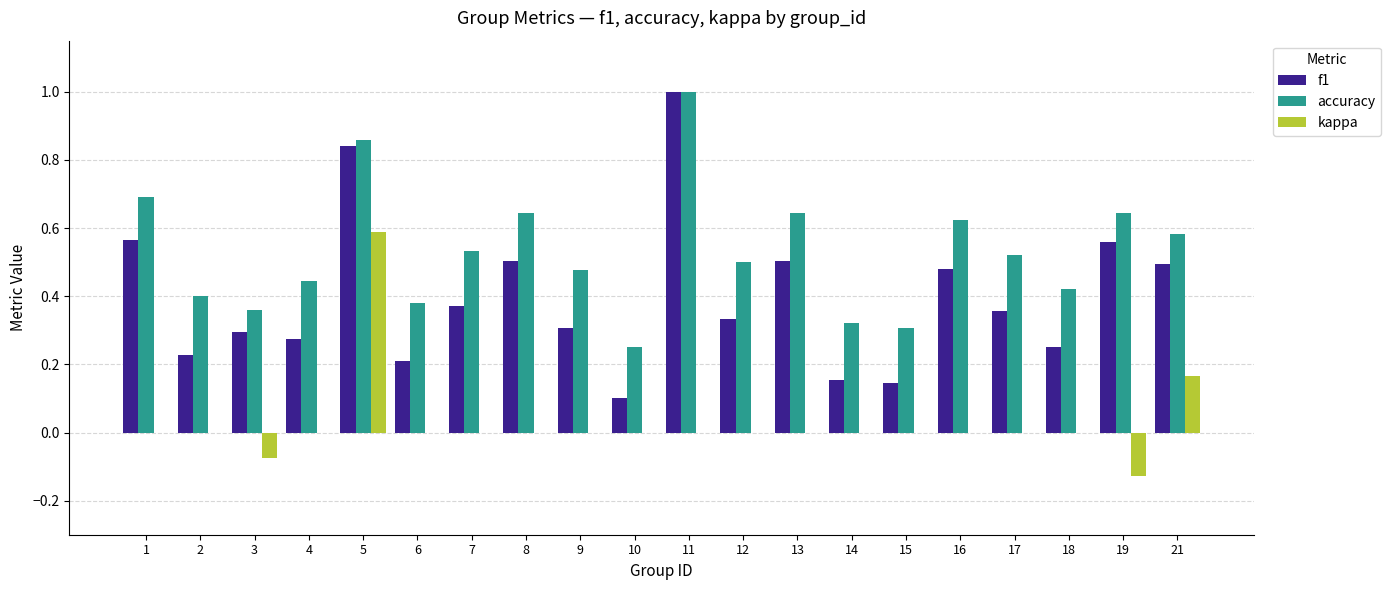

How many groups of bars are there?

20